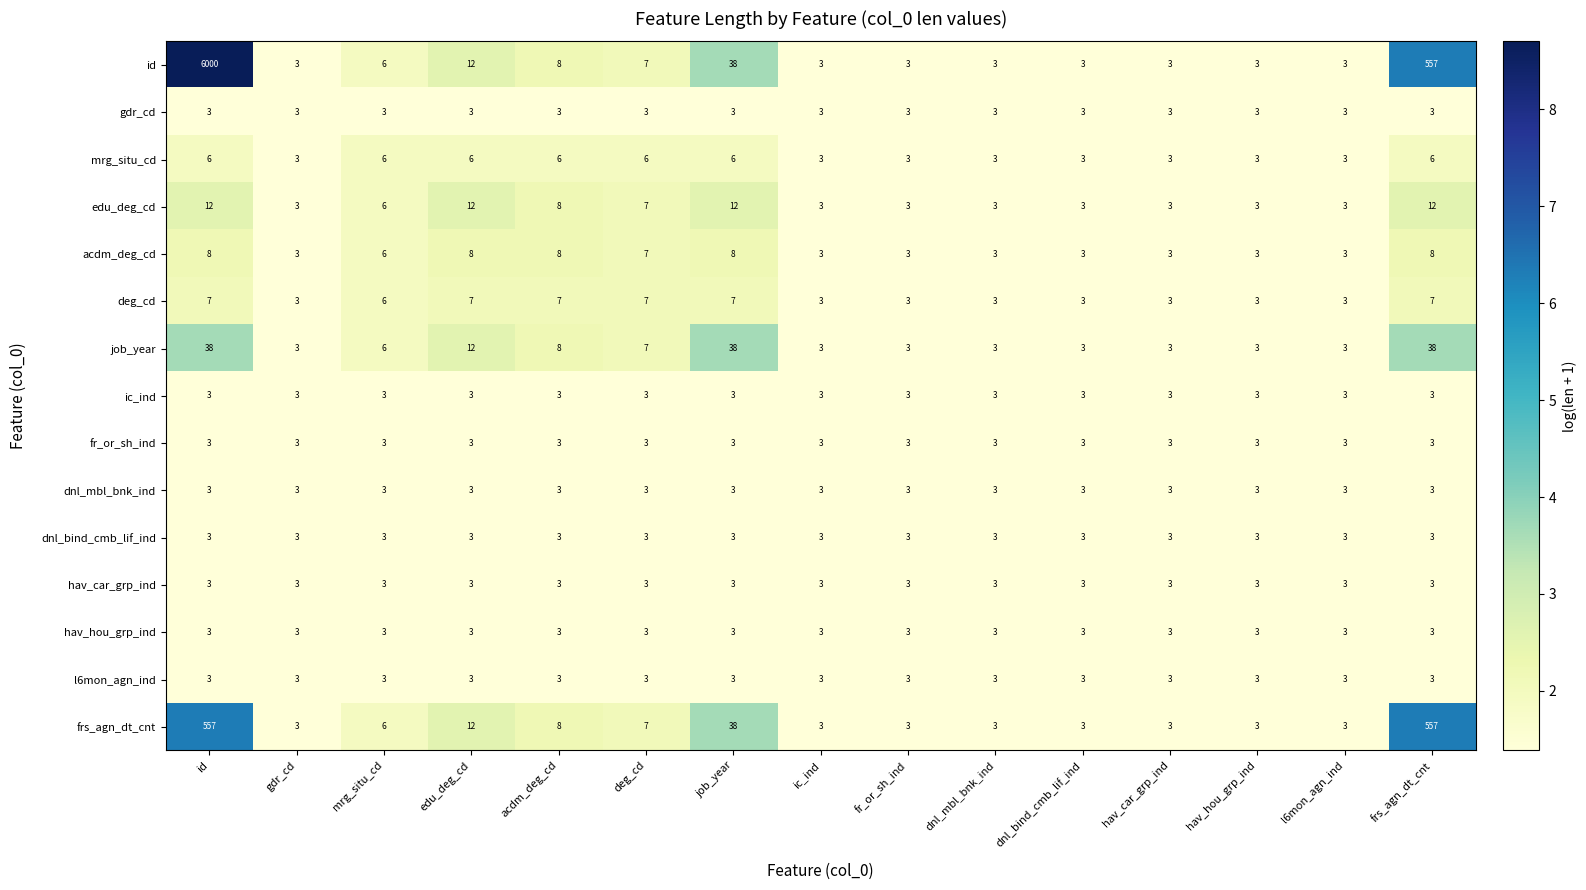

What is the smallest value displayed?

3